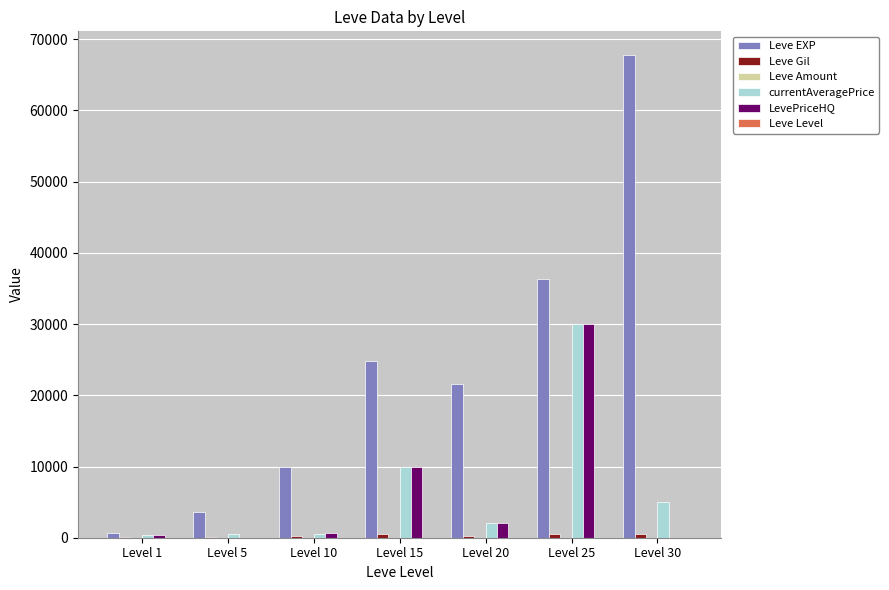

Which label corresponds to the largest value in the chart?

Level 30